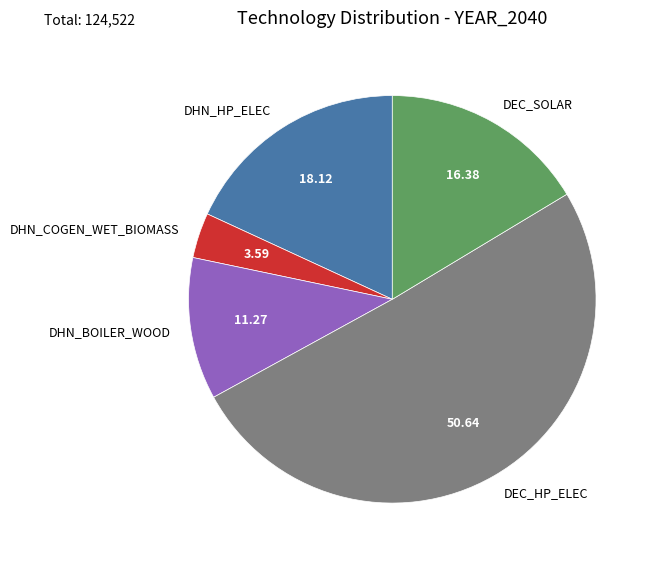

Between DEC_SOLAR and DHN_BOILER_WOOD, which is larger?

DEC_SOLAR